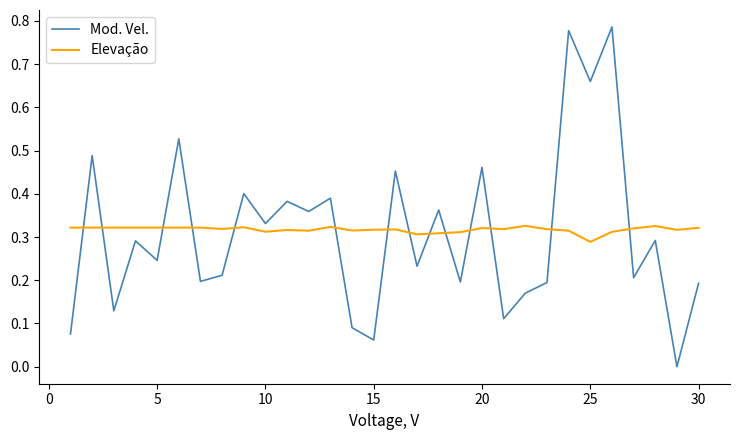

How many distinct data groups are displayed?

2